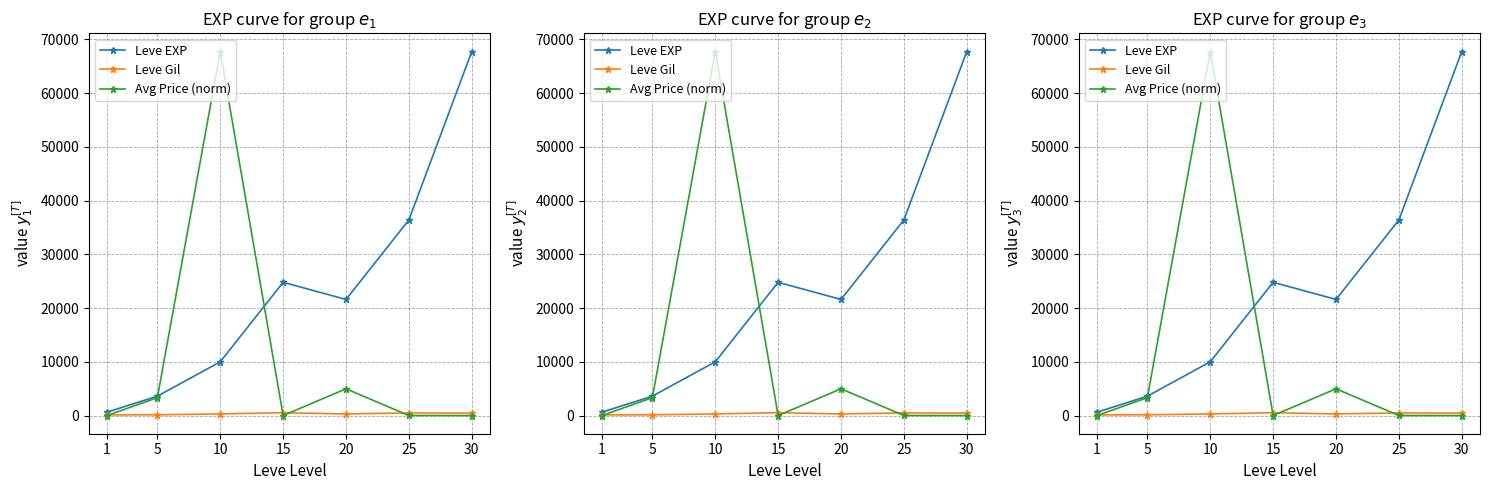

At which label is Avg Price (norm) closest to 33865?

20